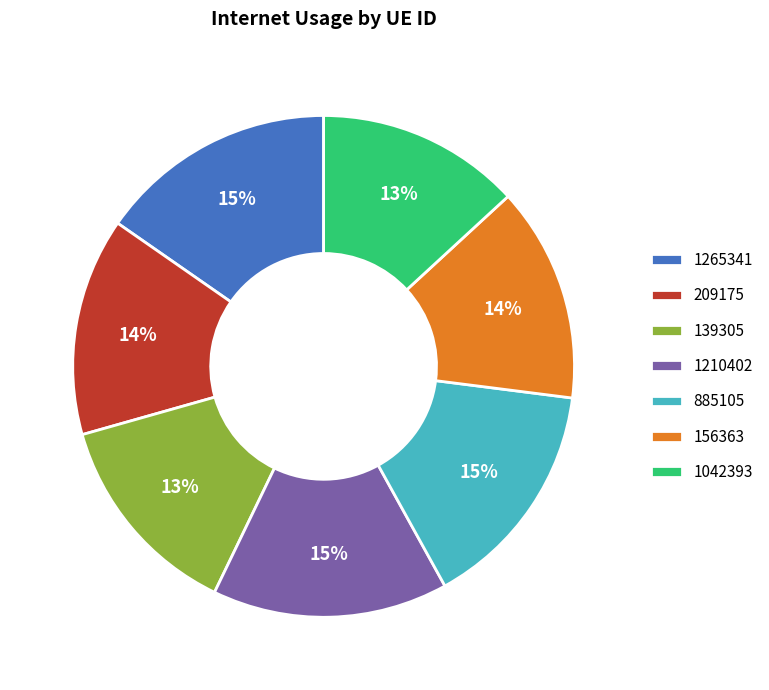

Do 1042393 and 139305 together represent more than half of the pie?

No